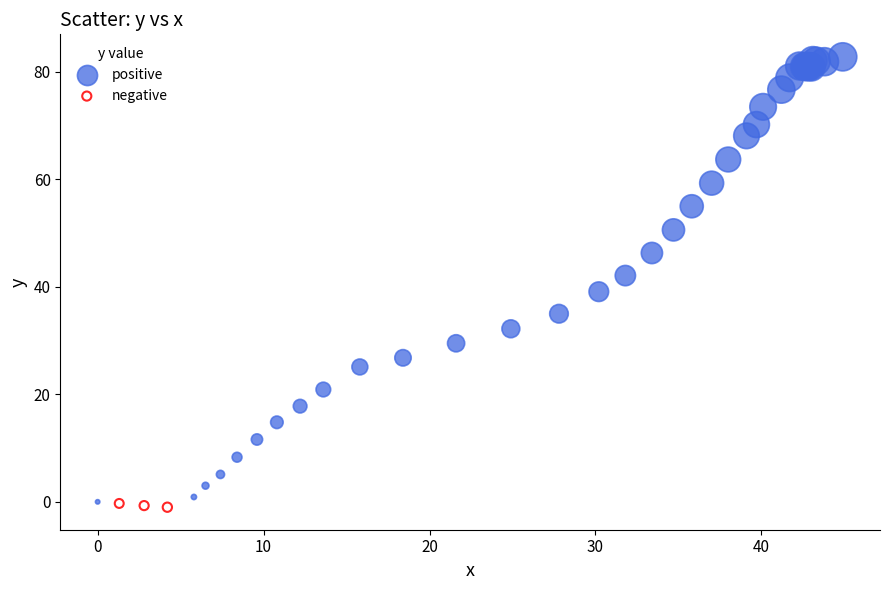

Which series has the largest Y range (max minus min)?

positive